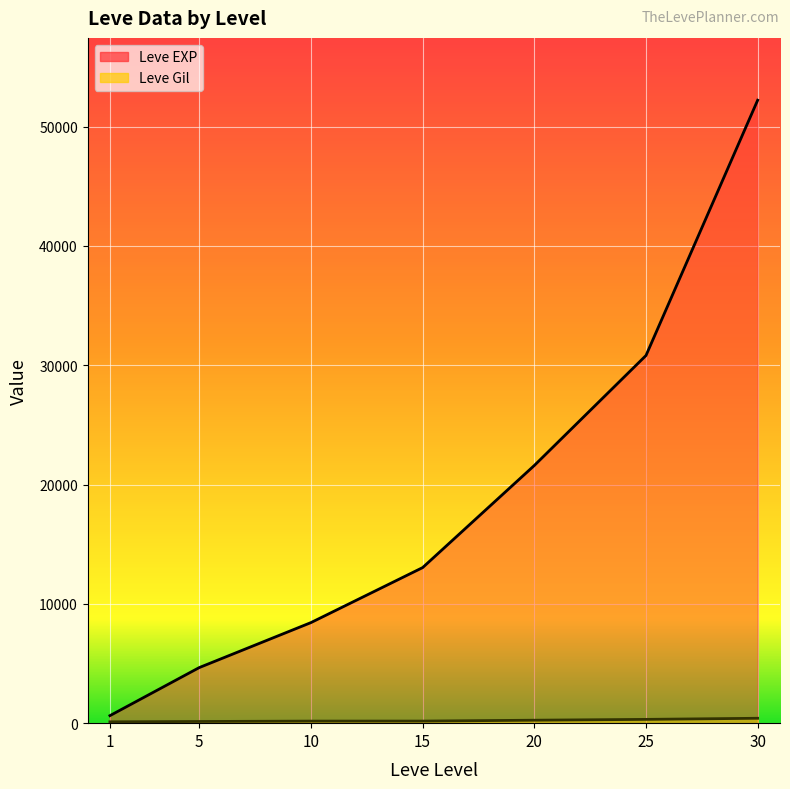

At which label is Leve Gil closest to 261?

20